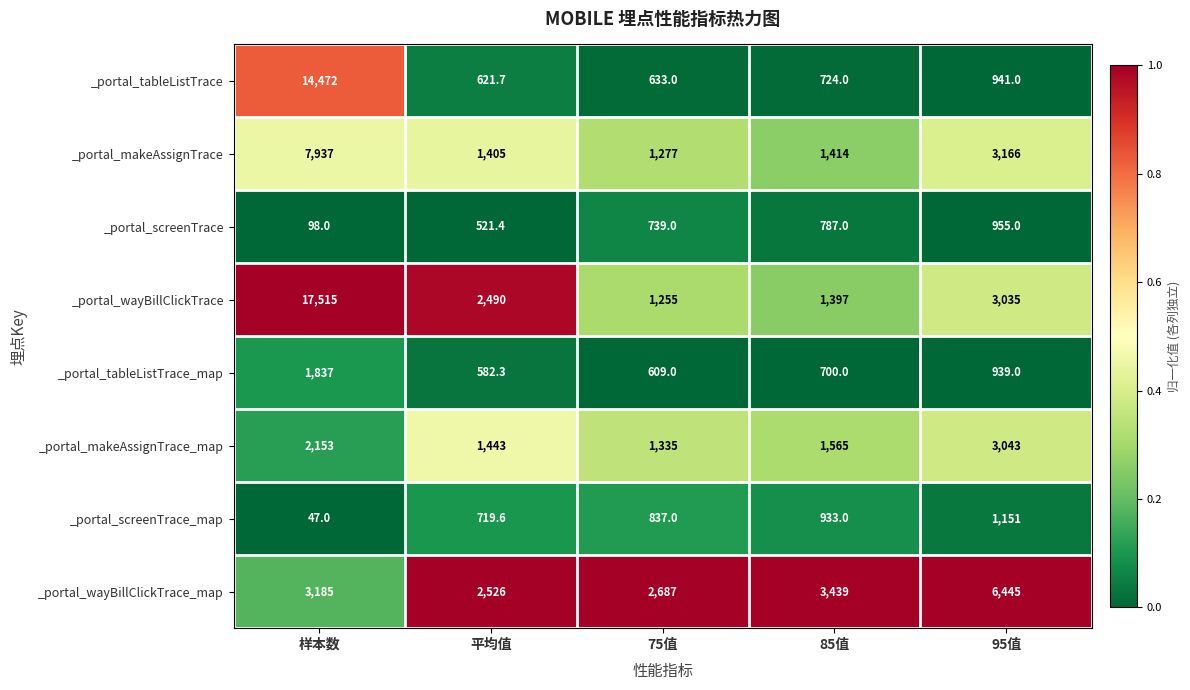

Which series has the largest range (max minus min)?

_portal_wayBillClickTrace